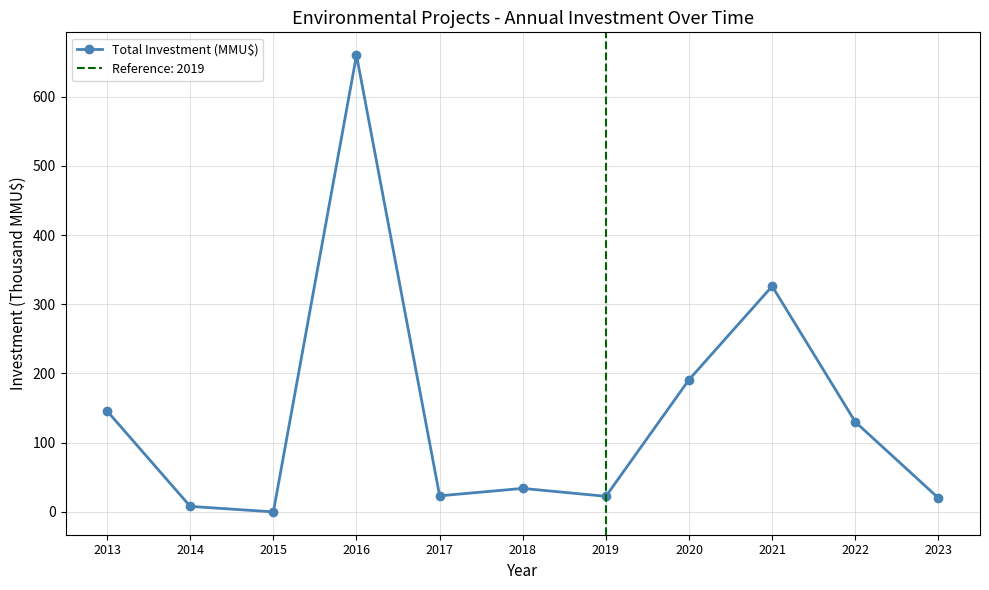

Between 2013 and 2017, which is larger?

2013